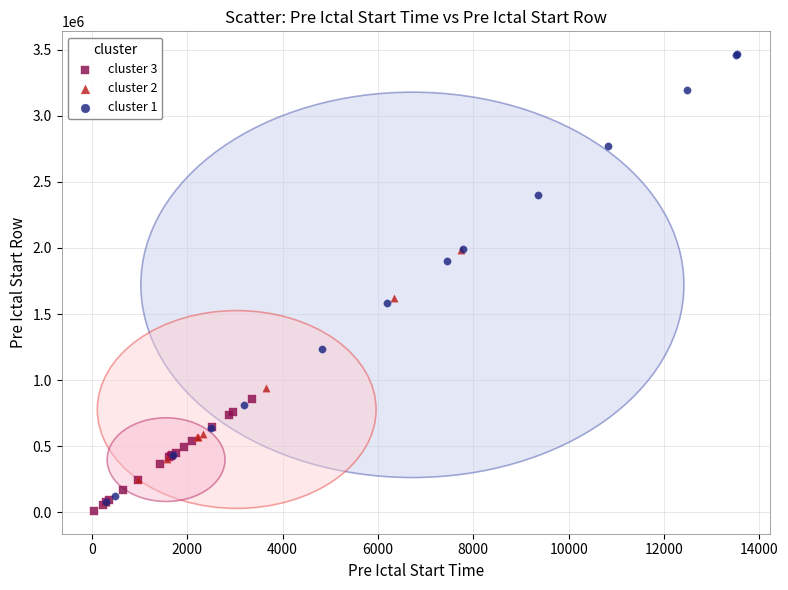

What are all the series names shown in the legend?

cluster 3, cluster 2, cluster 1